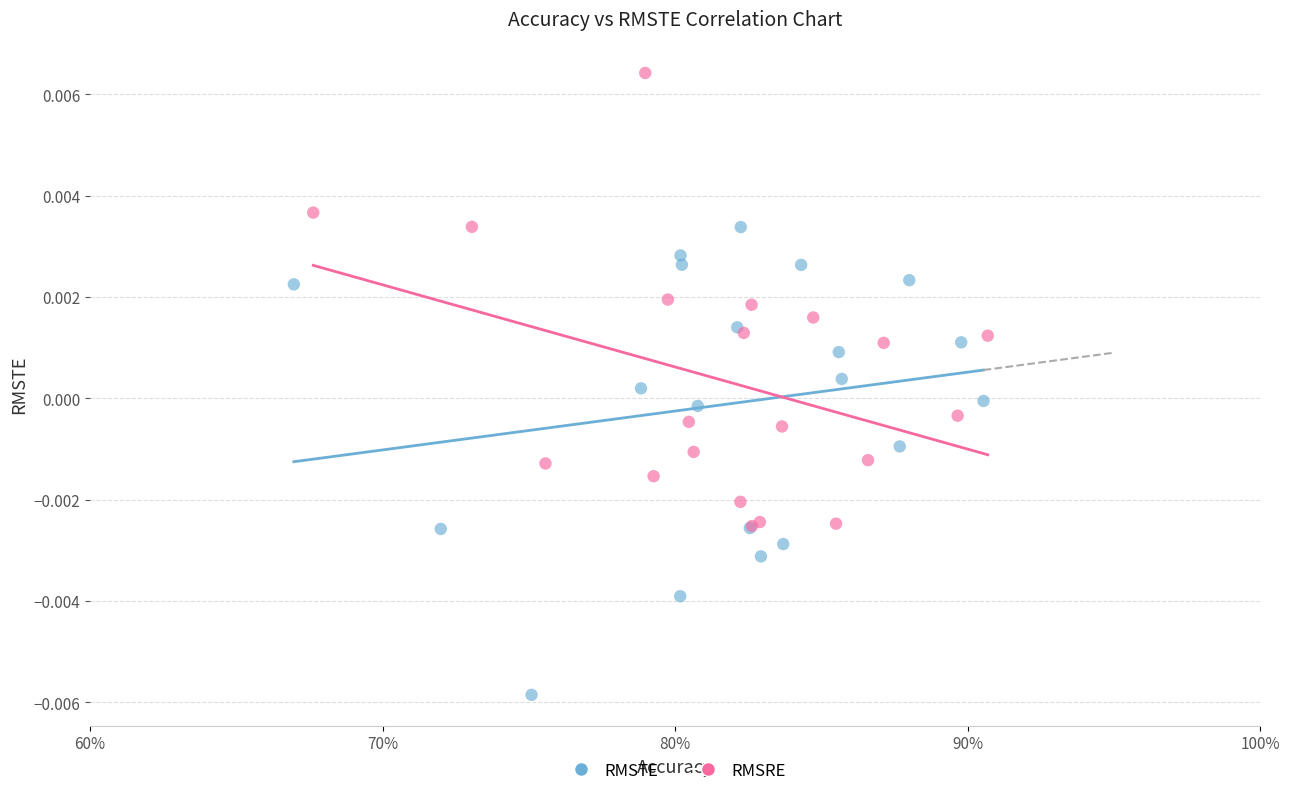

Which series contains the highest Y value?

RMSRE